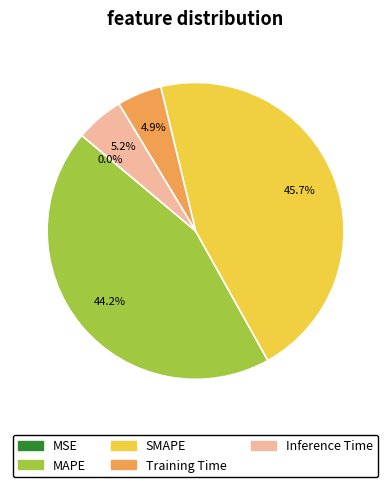

What portion of the pie excludes MAPE?

55.8%